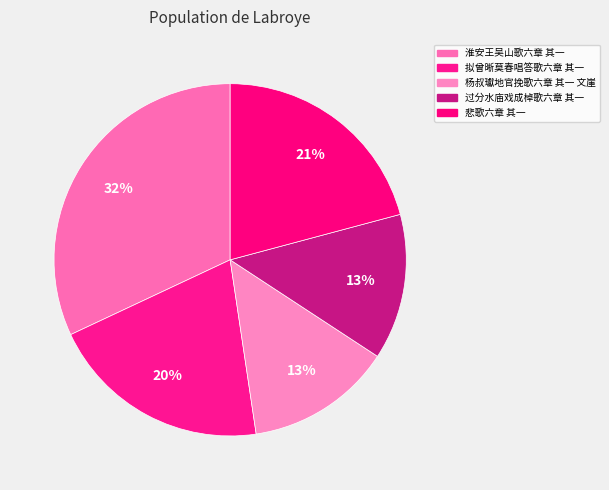

The 悲歌六章 其一 slice represents 8% of the pie. True or false?

False